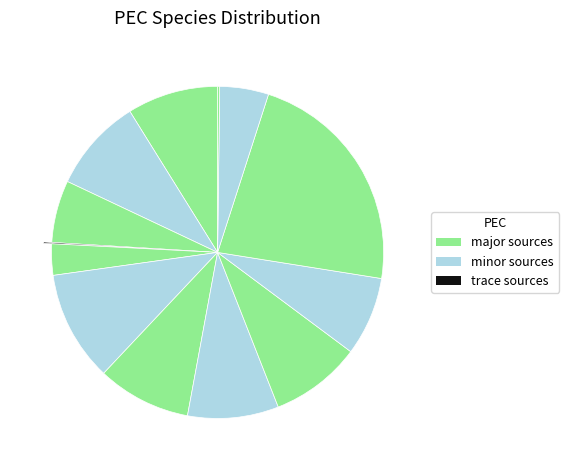

How many slices are in this pie chart?

13